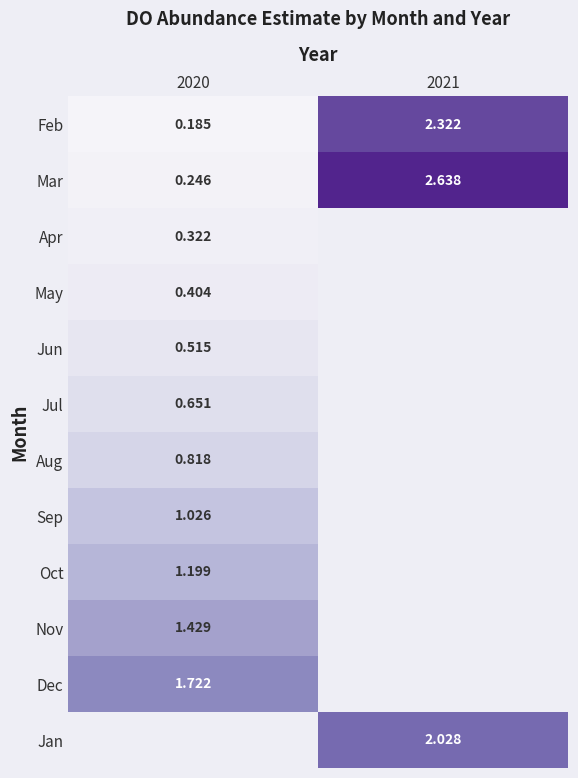

Is the value of May at 2020 greater than the value of Feb at 2021?

No